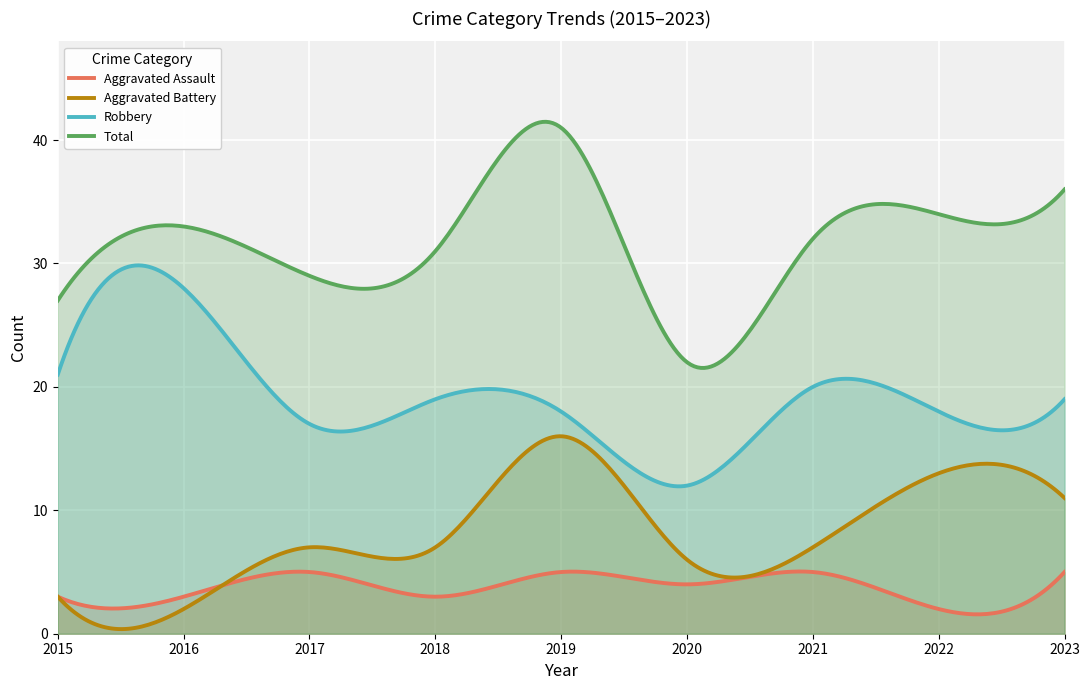

Reading right to left, transcribe all the data shown in this chart.

Aggravated Assault: 5	2	5	4	5	3	5	3	3
Aggravated Battery: 11	13	7	6	16	7	7	2	3
Robbery: 19	18	20	12	18	19	17	28	21
Total: 36	34	32	22	41	31	29	33	27